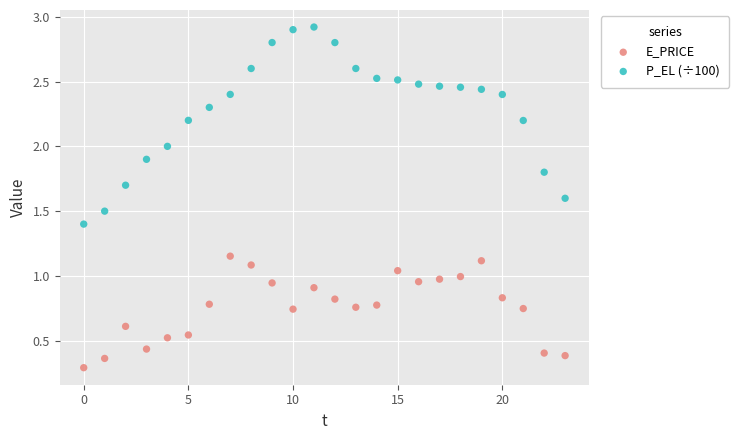

In the E_PRICE series, what Y value is closest to 0?

0.3